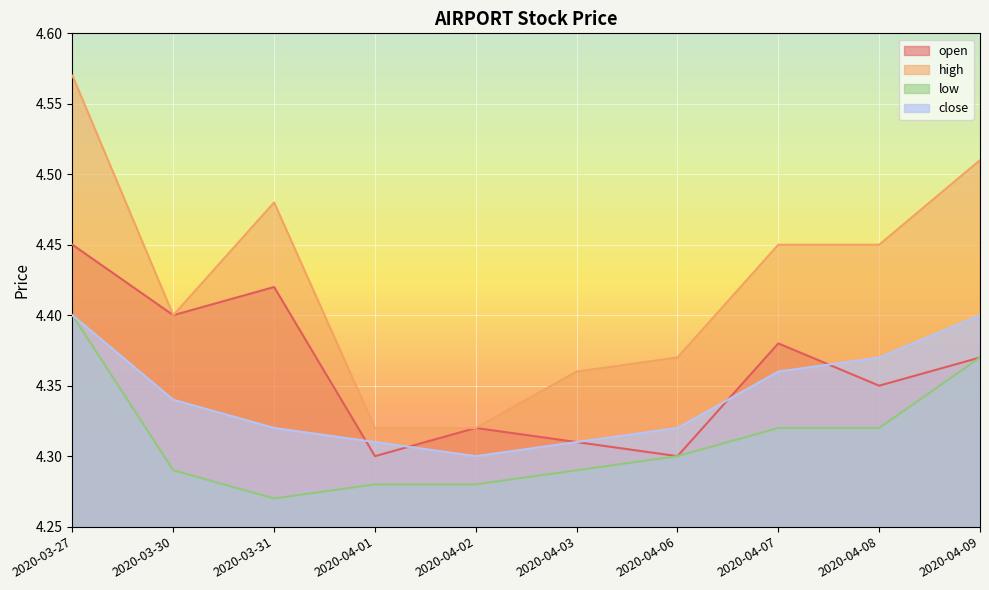

What is the sum of all open values?

43.6